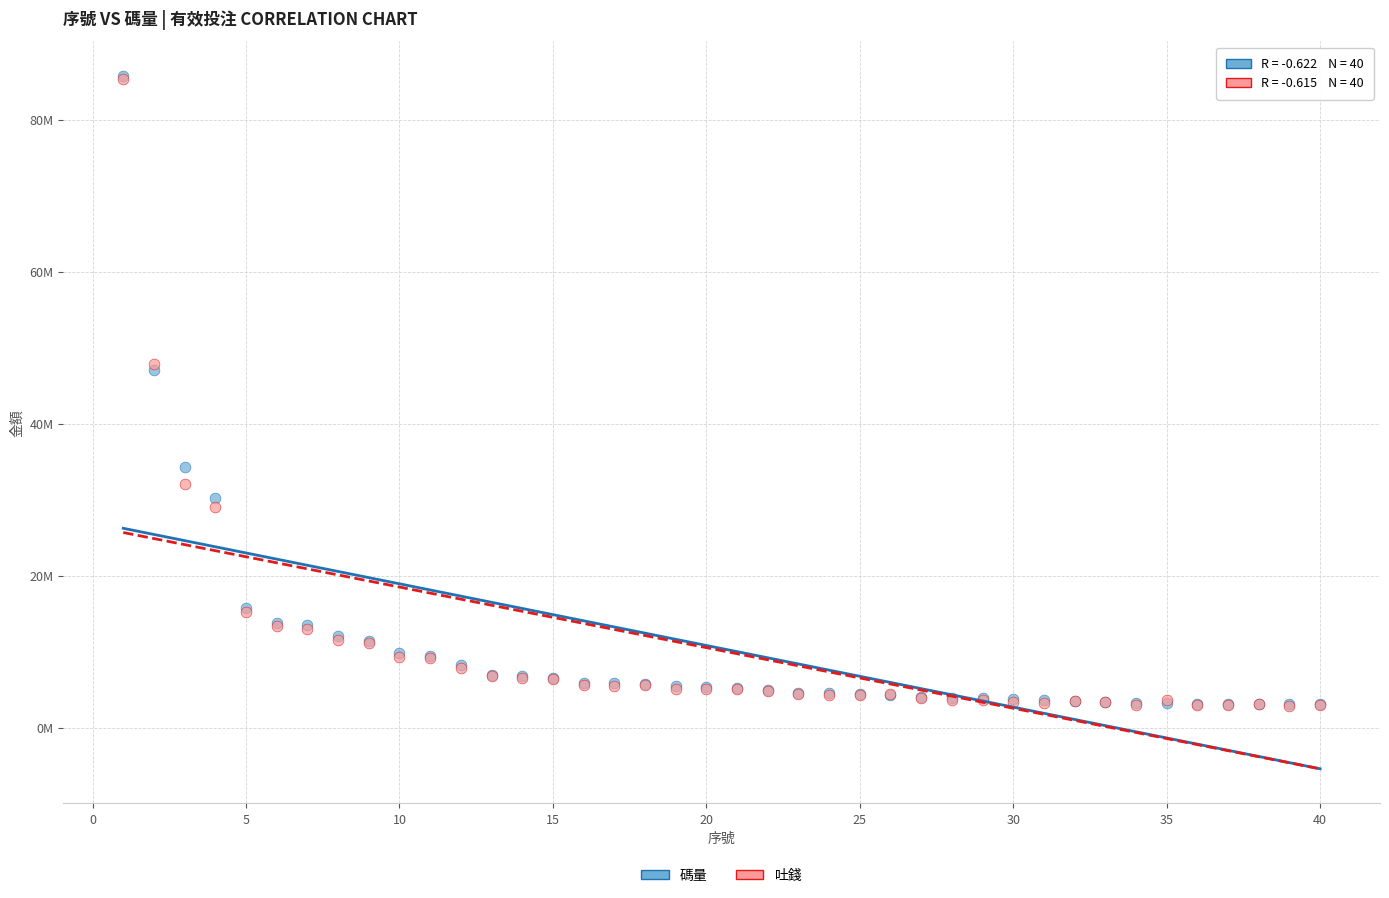

What are all the series names shown in the legend?

碼量, 吐錢